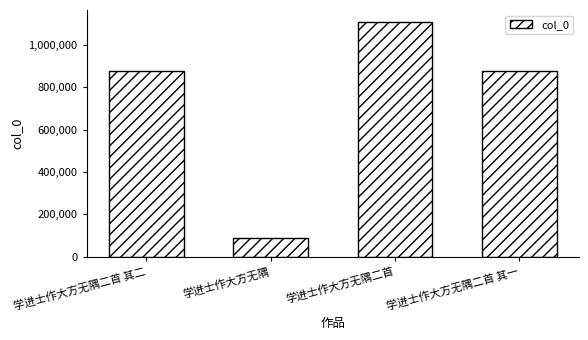

Which label corresponds to the smallest value in the chart?

学进士作大方无隅